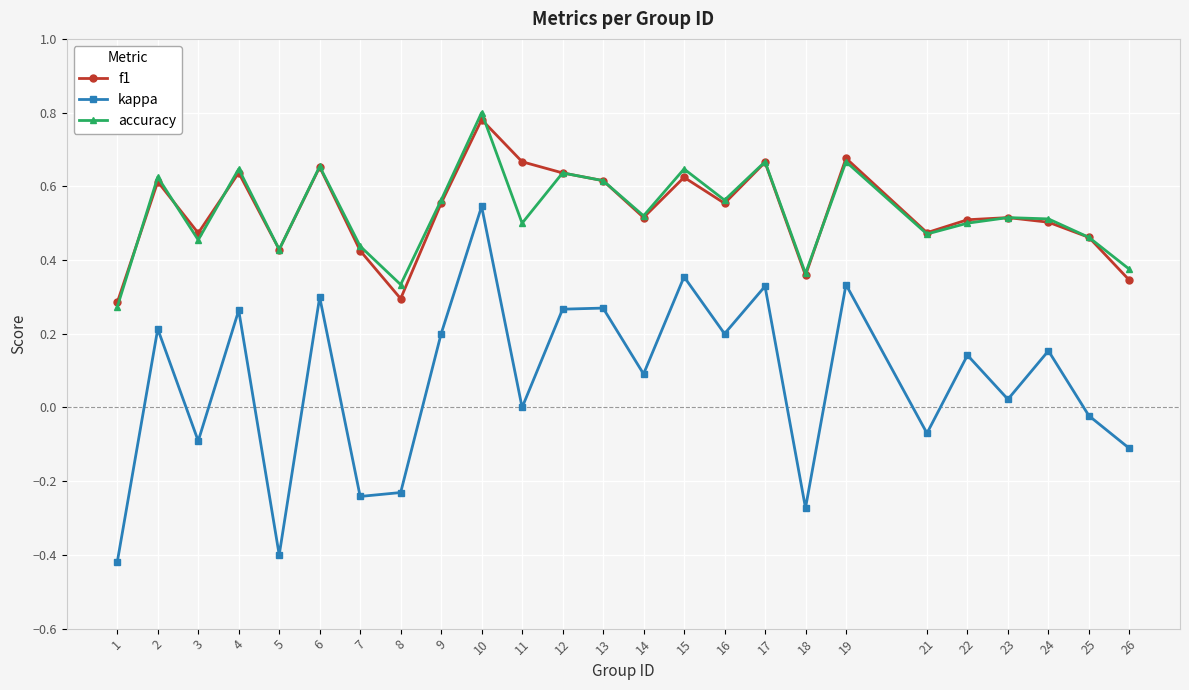

True or false: f1 and kappa intersect in this chart.

False